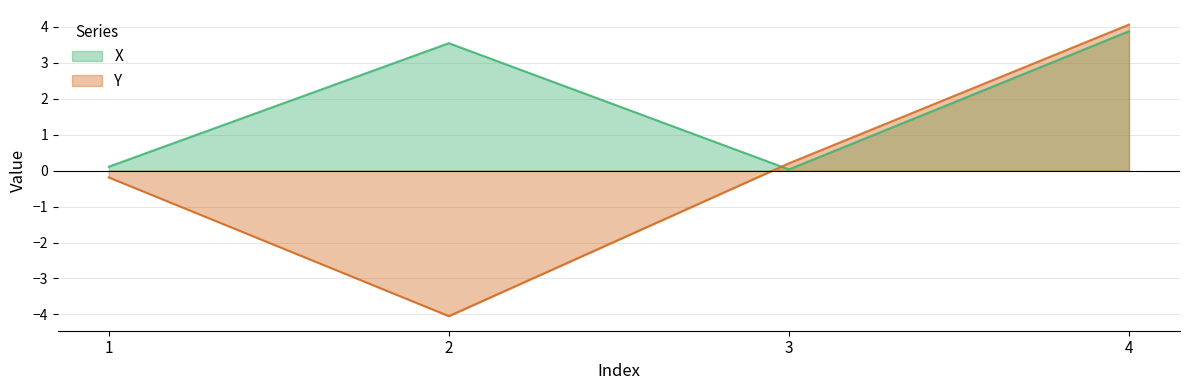

Rank the series at 2 from lowest to highest value.

Y, X